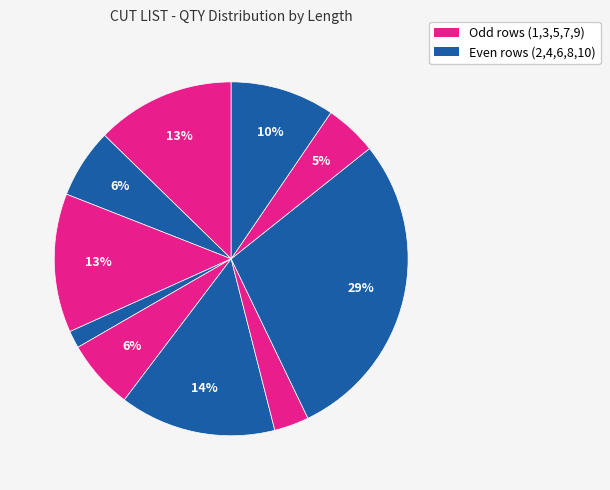

To the nearest percent, what is the difference between the largest and smallest slice percentages?

27%